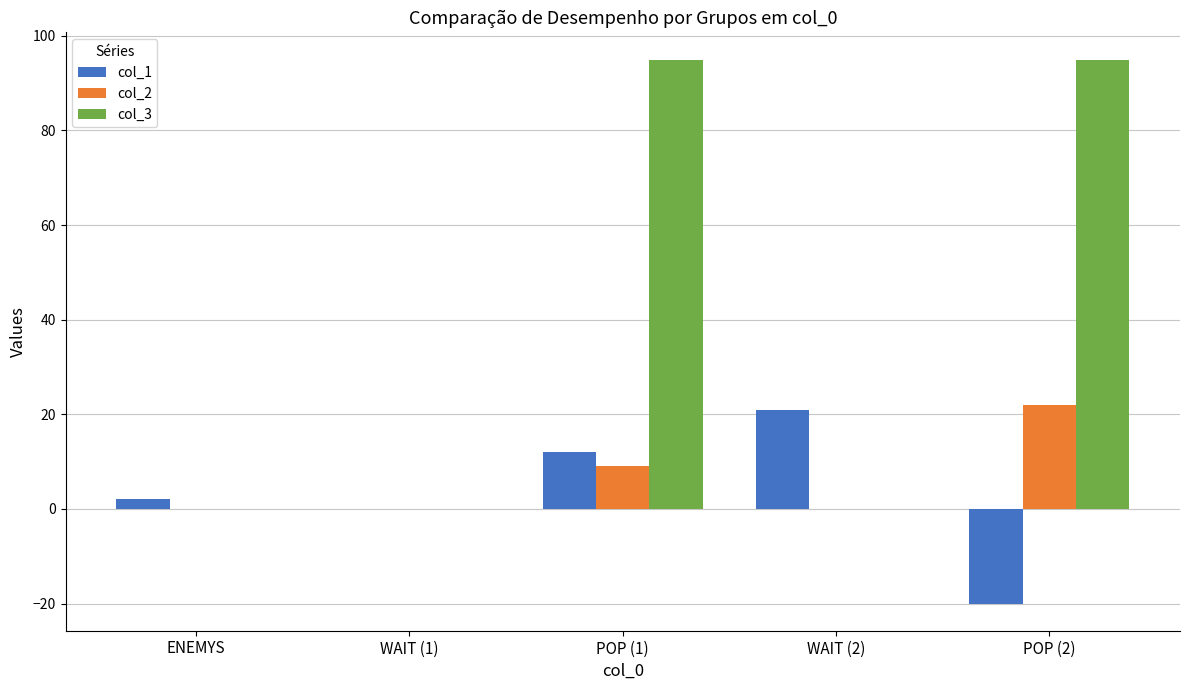

What is the difference between the col_2 values at POP (2) and WAIT (2)?

22